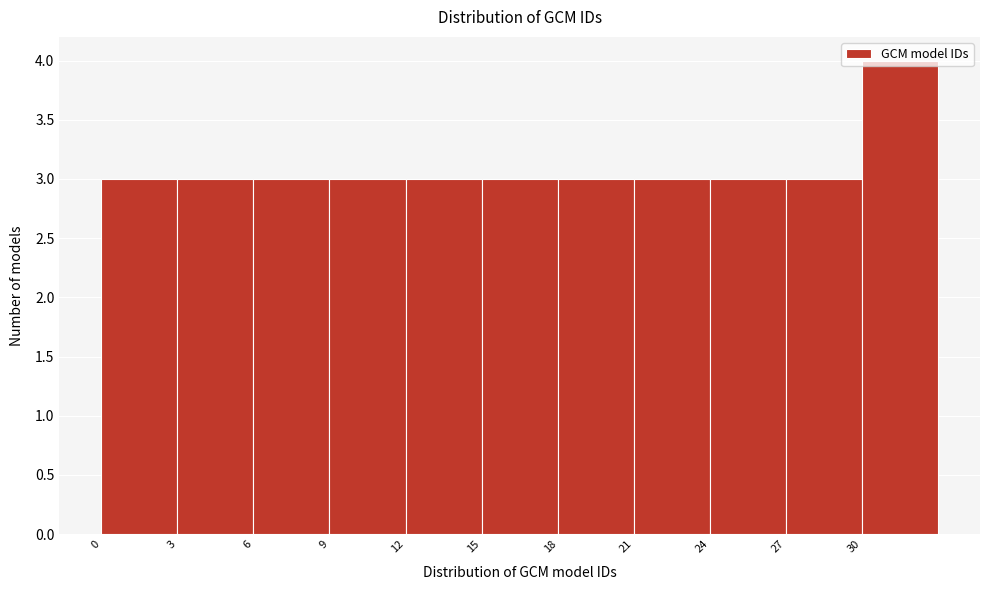

Reading left to right, transcribe this chart: for each bar, give the range it covers on the x-axis and its height. The values are not printed on the chart, so give them approximately, as read against the axis.

0 to 3: 3
3 to 6: 3
6 to 9: 3
9 to 12: 3
12 to 15: 3
15 to 18: 3
18 to 21: 3
21 to 24: 3
24 to 27: 3
27 to 30: 3
30 to 33: 4